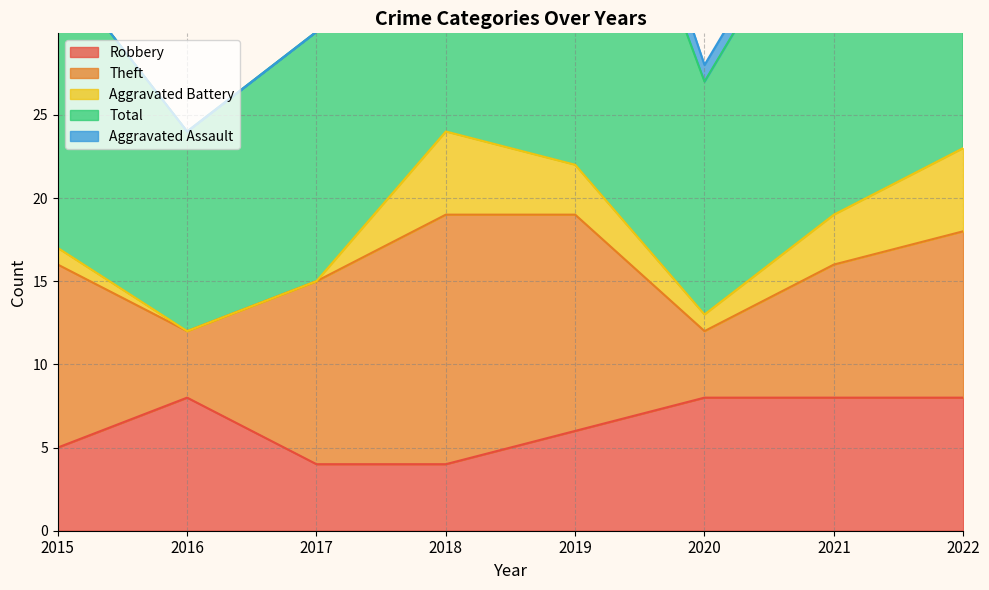

Between 2020 and 2019, which is larger?

2020